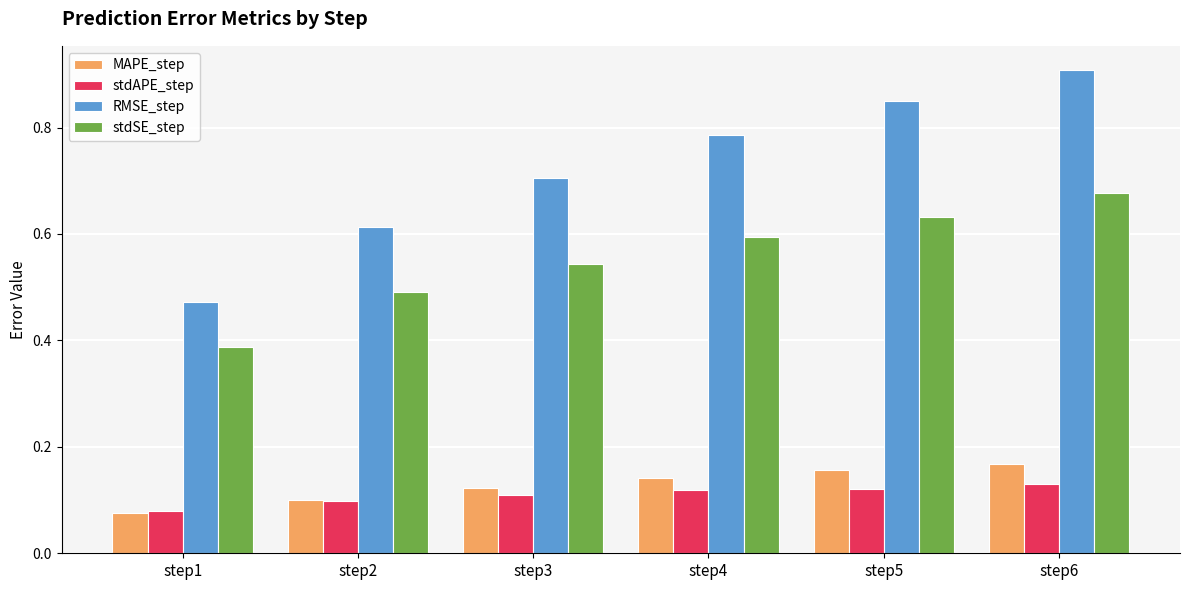

At how many categories does at least one series exceed 0?

6